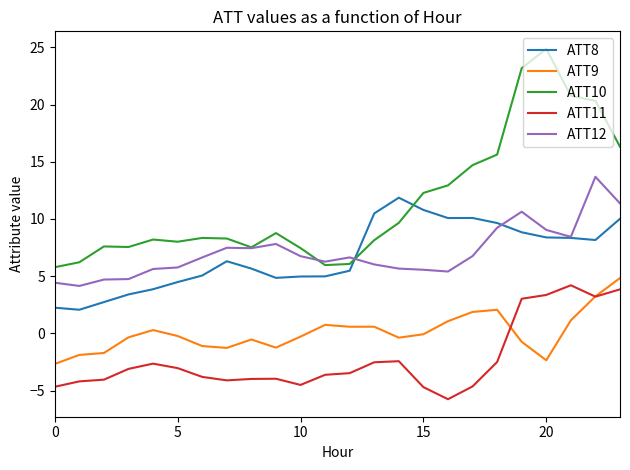

What is the greatest value displayed?

24.9